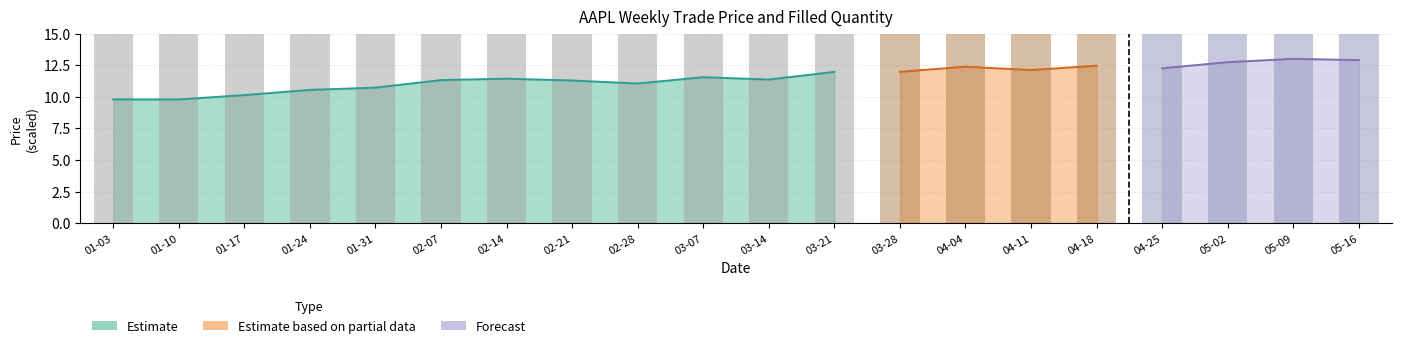

The chart shows a value of 9.3 at 02-21. True or false?

False